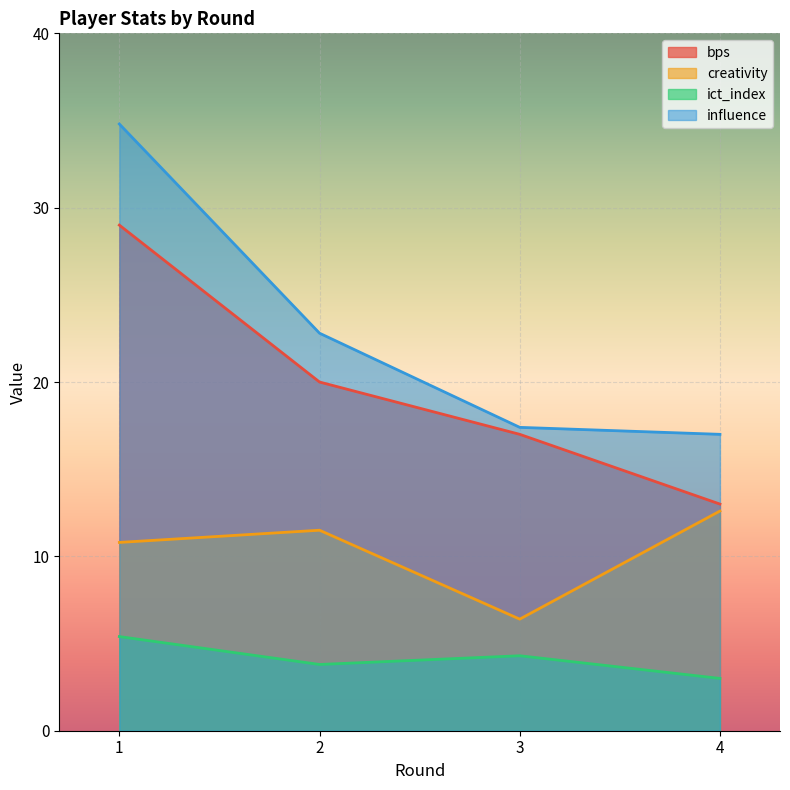

What is the smallest value displayed?

3.0